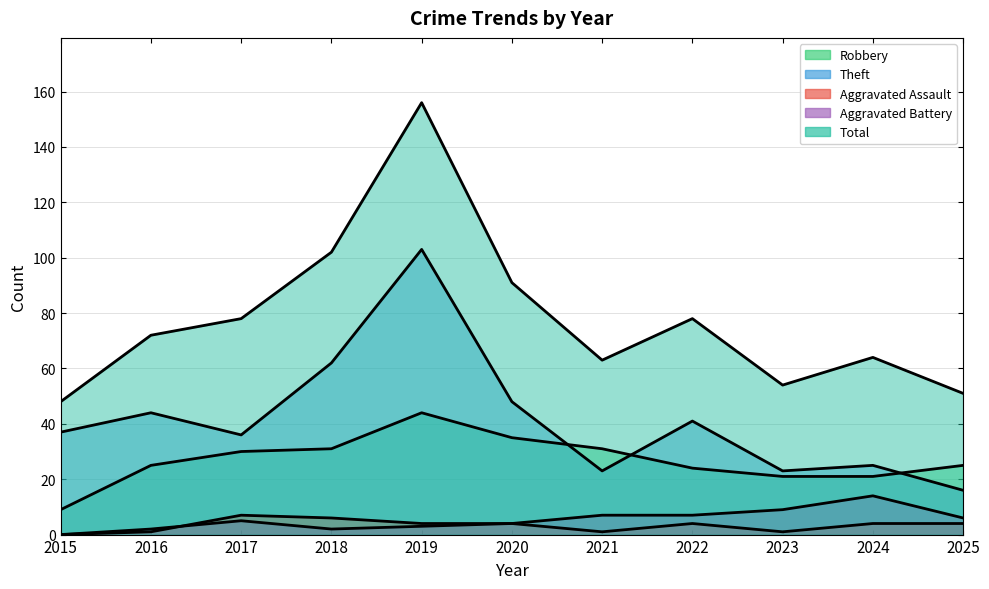

Which series has the largest total across all categories?

Total